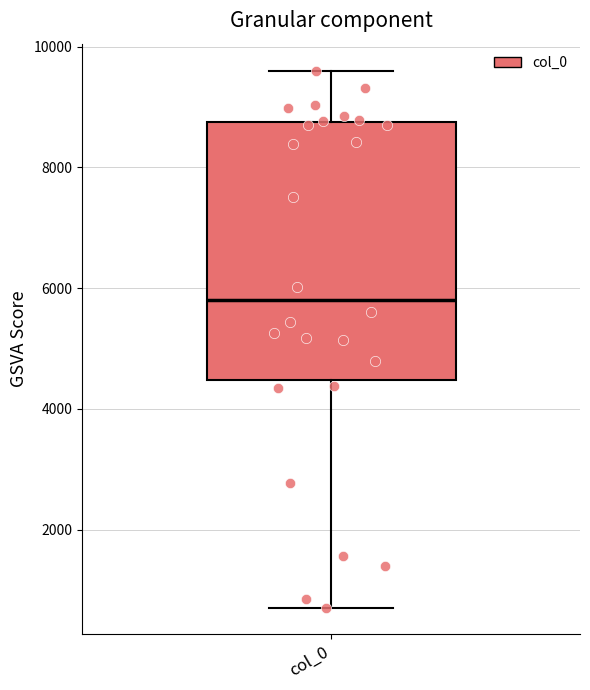

Where is the upper edge of the box for col_0 on the y-axis? The values are not printed on the chart, so give them approximately, as read against the axis.

8800